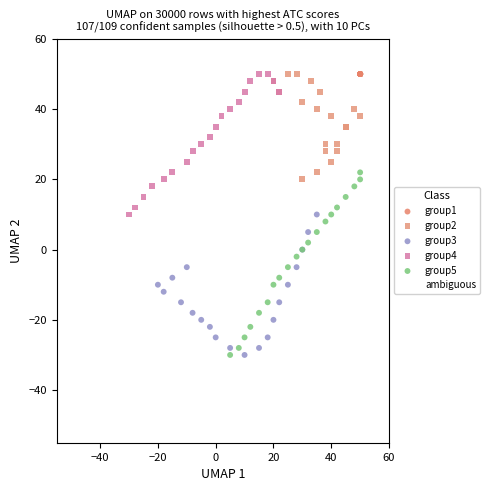

What are all the series names shown in the legend?

group1, group2, group3, group4, group5, ambiguous